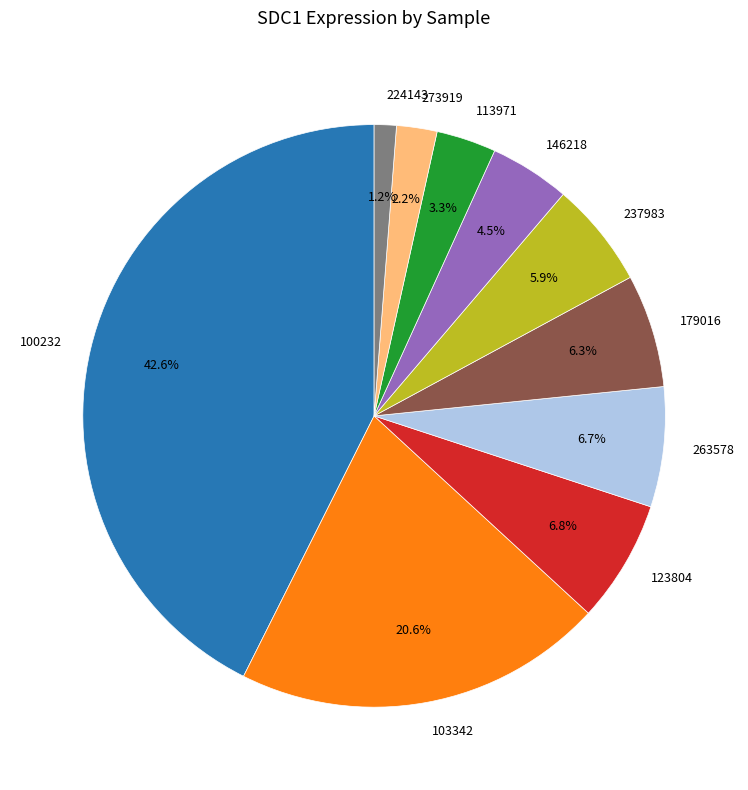

How much of the chart is everything except 179016?

93.7%